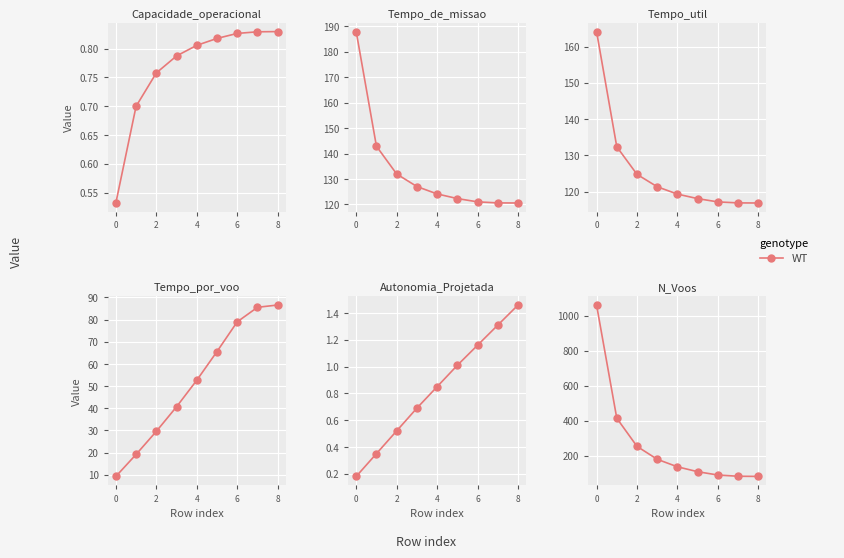

What is the change in value from 6 to 7?

-7